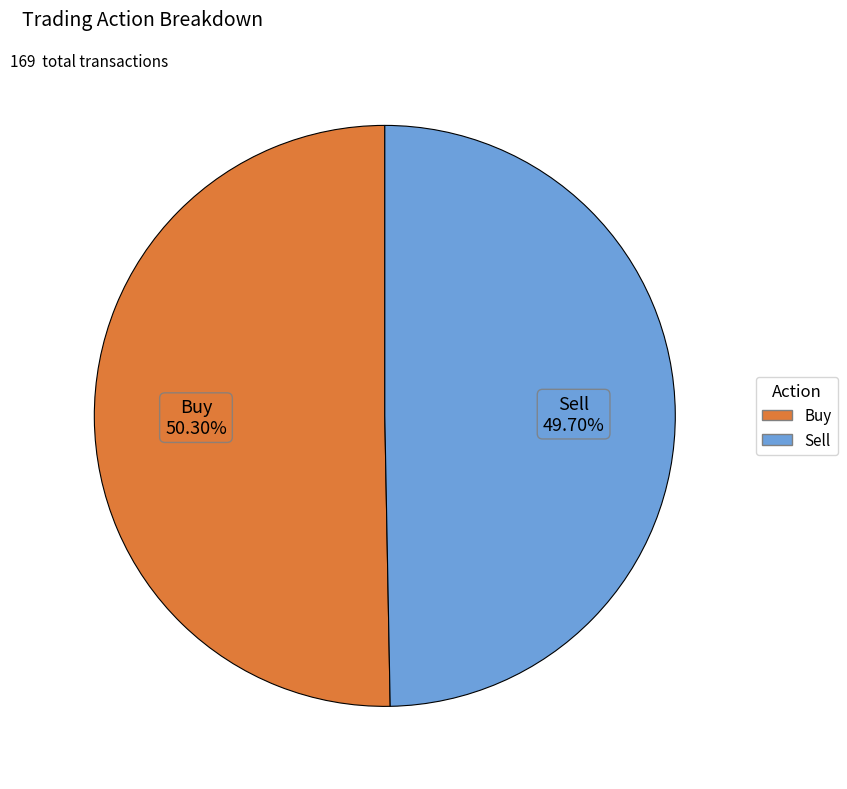

What percentage is the Sell slice, to the nearest percent?

50%